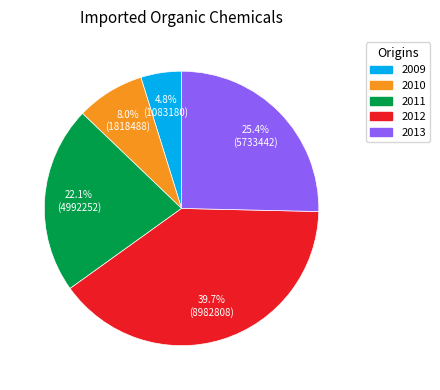

Count the number of slices in the pie.

5